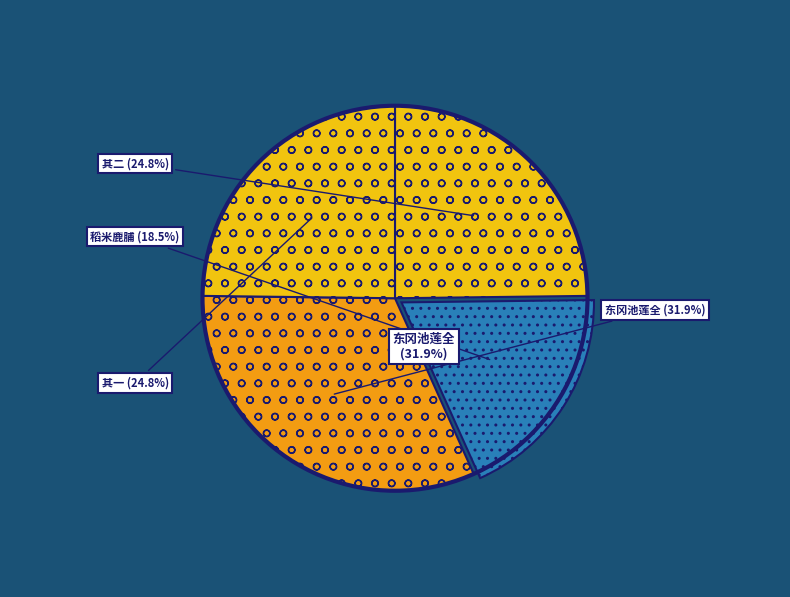

Approximately how many times larger is the value at 刘致政家东冈池莲甚盛昔尝饮焉赋此叙别二首 其一 compared to 伏承陜省卜架阁以臈粥稻米相馈麟游危赞府亦寄鹿脯到斋赋此叙谢?

1.3